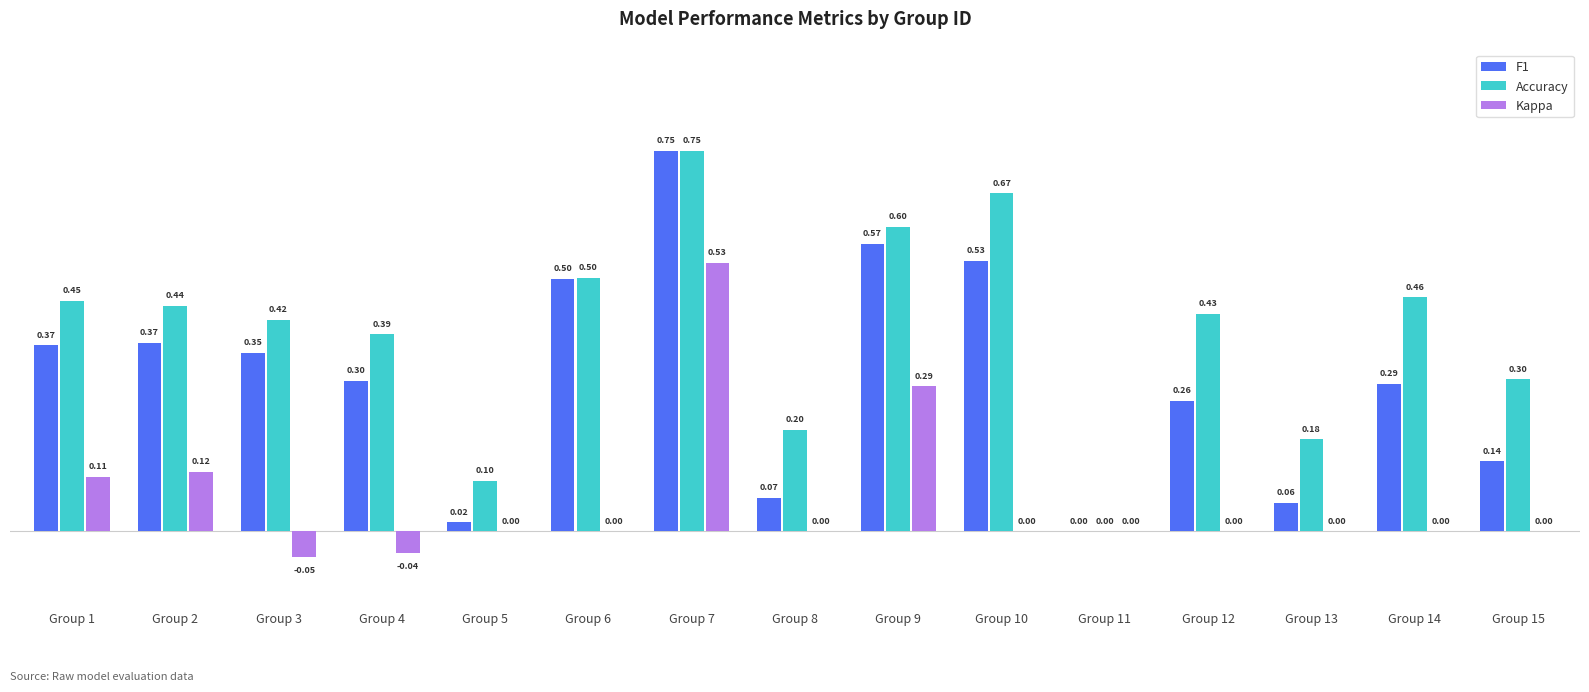

What is the sum of all Accuracy values?

5.9